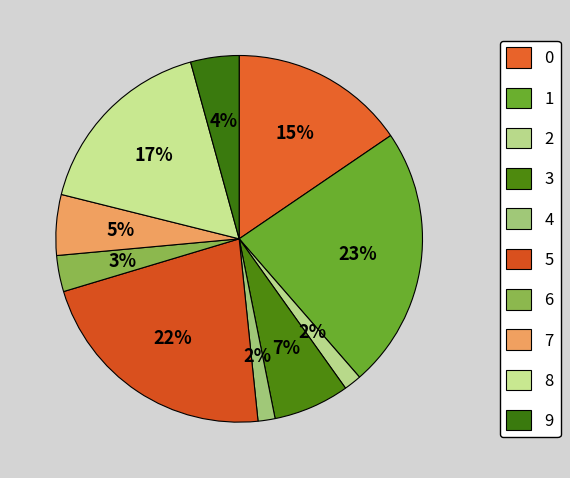

How many slices are in this pie chart?

10